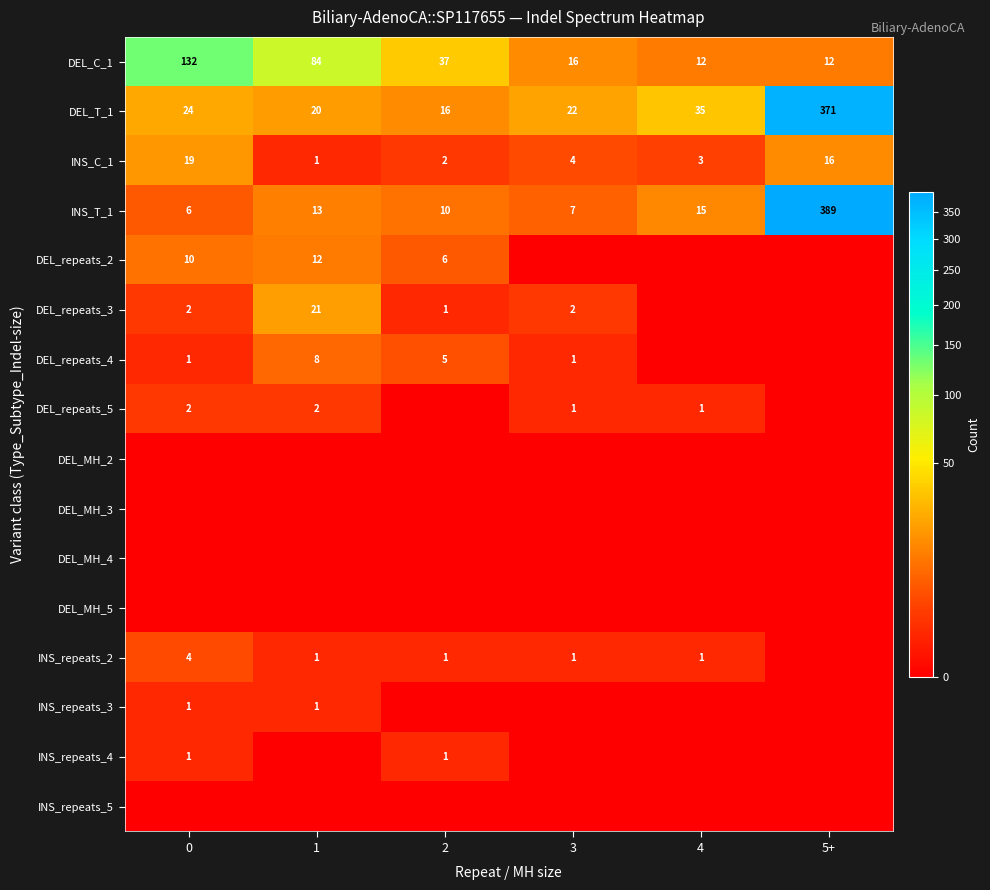

Is it true that DEL_C_1 equals 84 at 1?

True